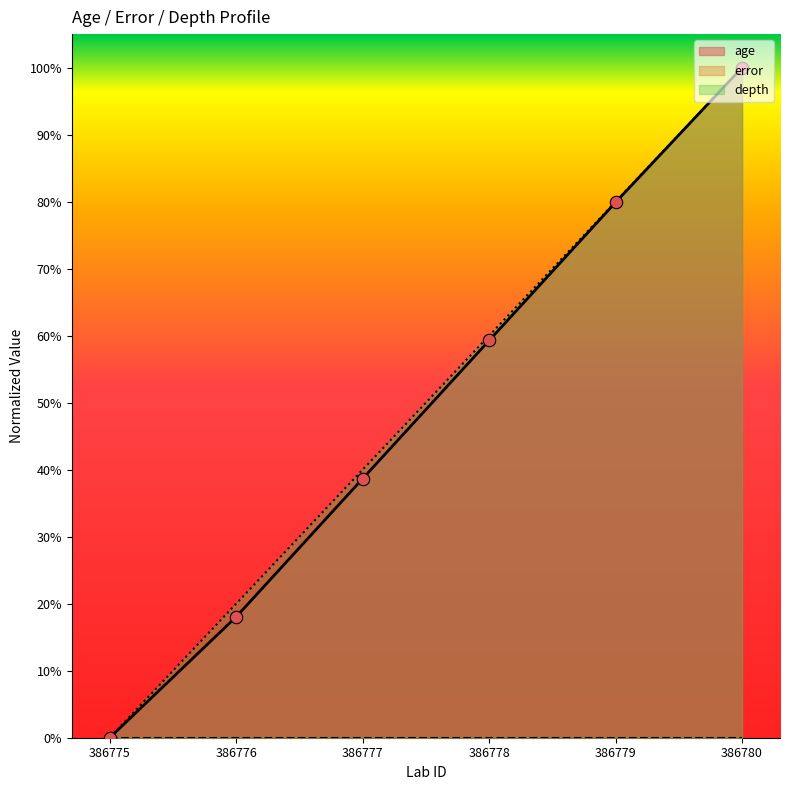

Which series has the widest spread of Y values?

age